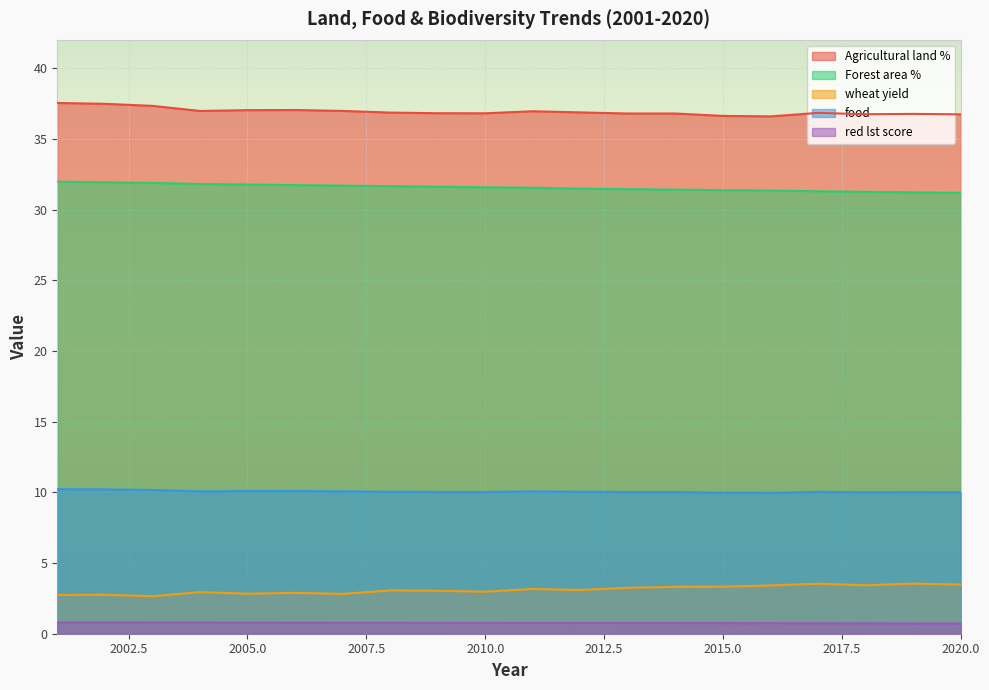

True or false: food has a value of 10.0 at 2016.

True